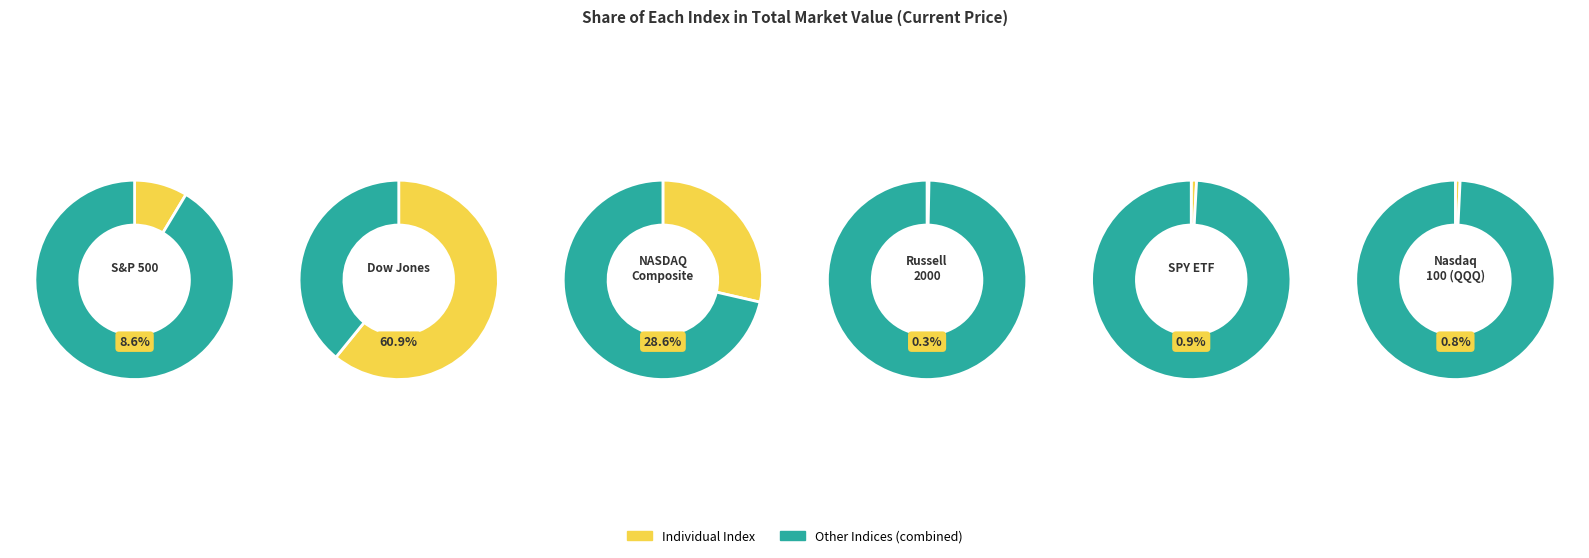

Approximately how many times larger is the value at NASDAQ Composite compared to S&P 500?

3.3